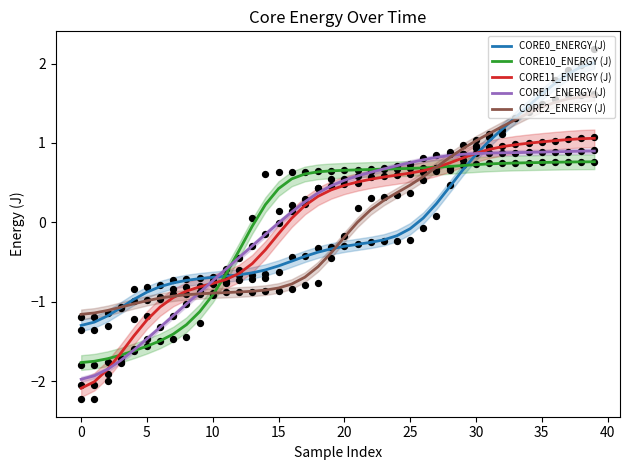

Which series has the widest spread of Y values?

CORE0_ENERGY (J)